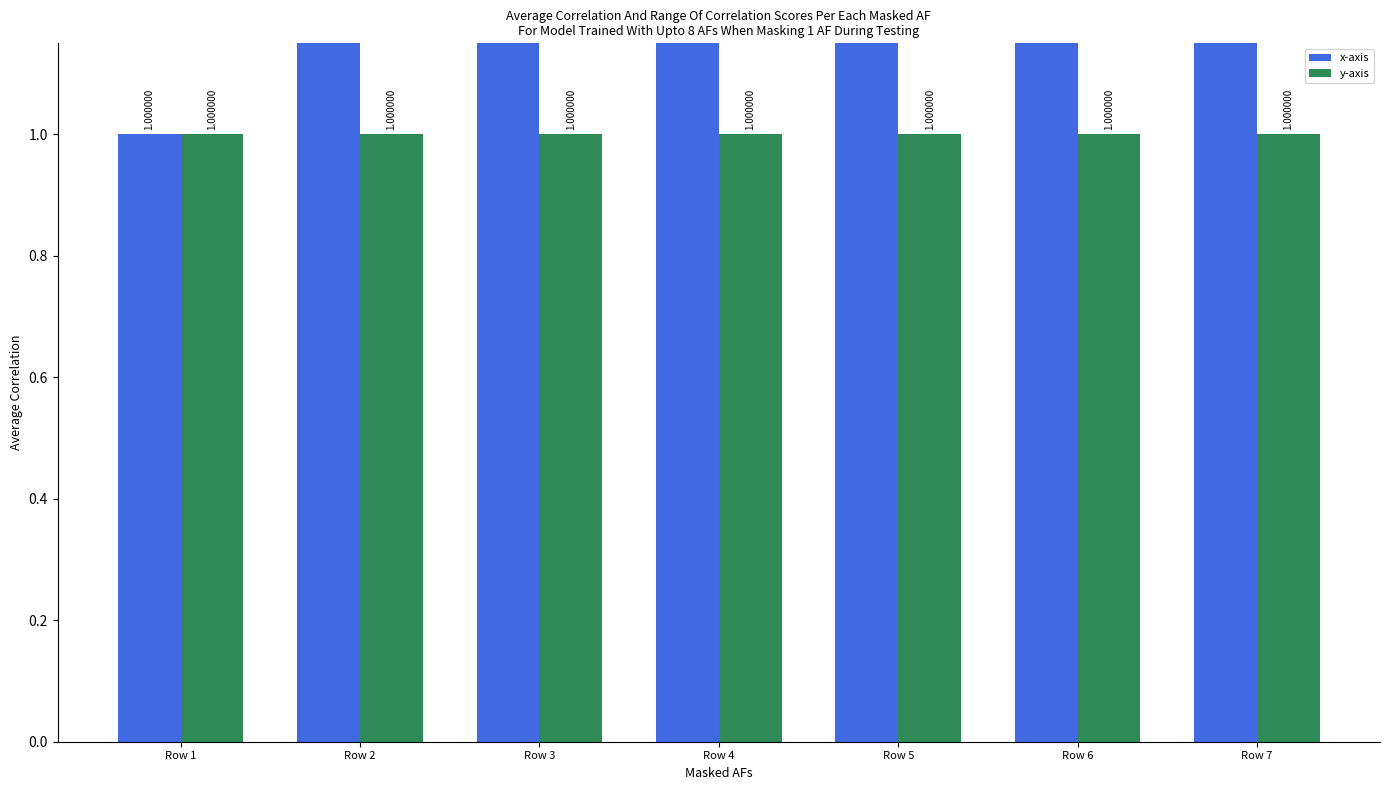

Reading left to right, list all the values displayed in this chart.

x-axis: Row 1=1	Row 2=2	Row 3=3	Row 4=4	Row 5=5	Row 6=6	Row 7=7
y-axis: Row 1=1	Row 2=1	Row 3=1	Row 4=1	Row 5=1	Row 6=1	Row 7=1